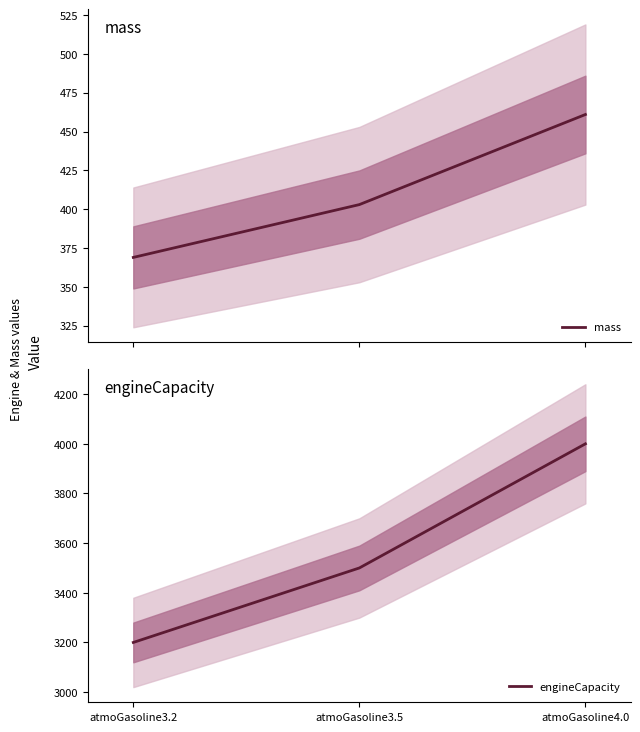

What is the smallest value displayed?

369